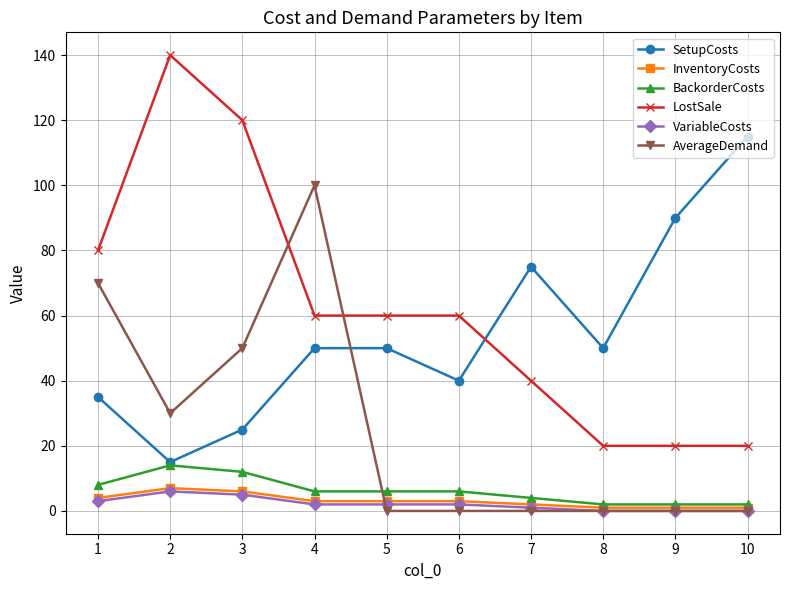

Reading right to left, transcribe all the data shown in this chart.

SetupCosts: 115	90	50	75	40	50	50	25	15	35
InventoryCosts: 1	1	1	2	3	3	3	6	7	4
BackorderCosts: 2	2	2	4	6	6	6	12	14	8
LostSale: 20	20	20	40	60	60	60	120	140	80
VariableCosts: 0	0	0	1	2	2	2	5	6	3
AverageDemand: 0	0	0	0	0	0	100	50	30	70